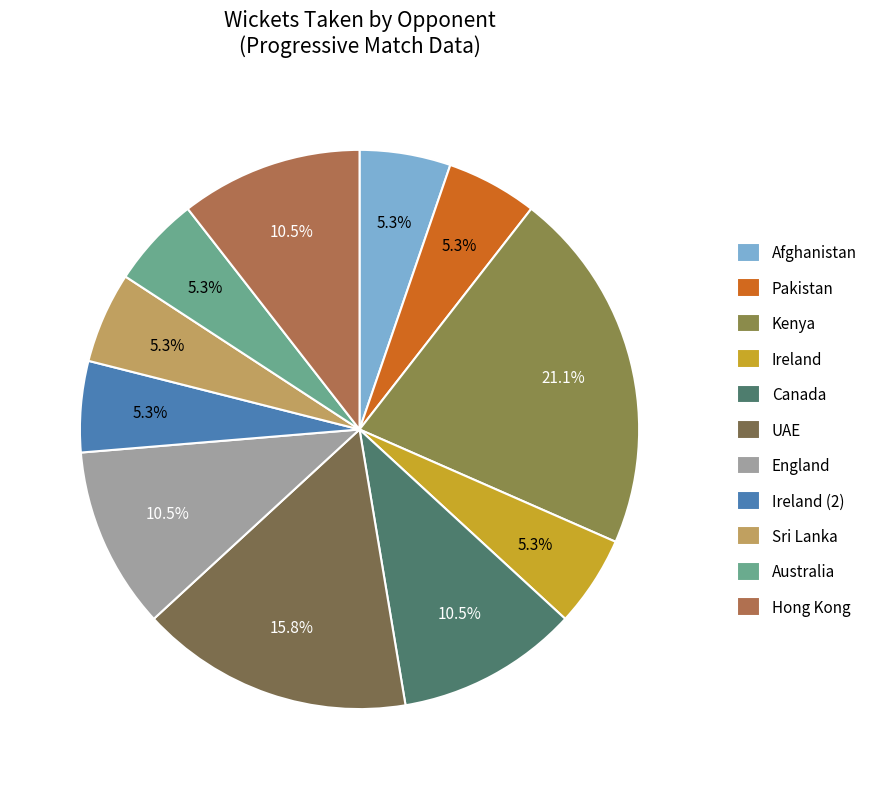

To the nearest percent, what percentage of the pie is Ireland?

5%